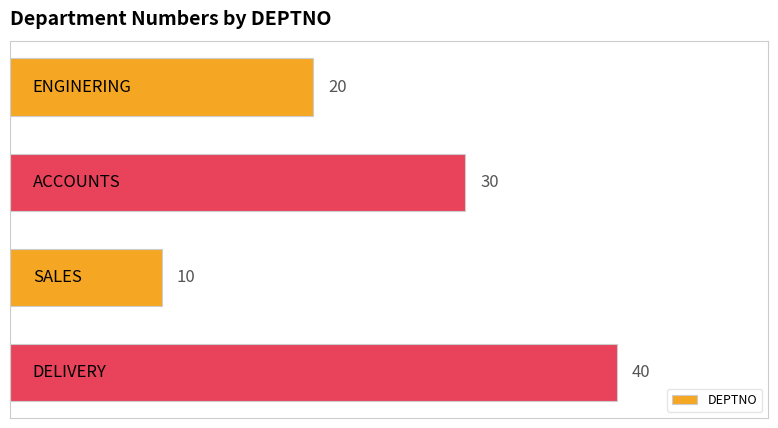

What is the maximum value shown in the chart?

40